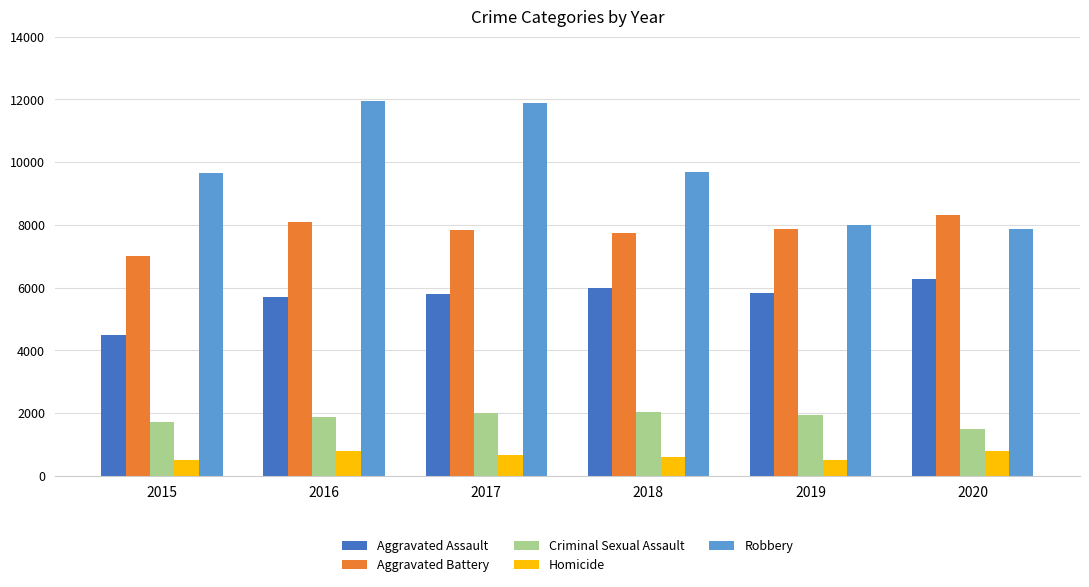

What is the difference between the highest and lowest values at 2016?

11174